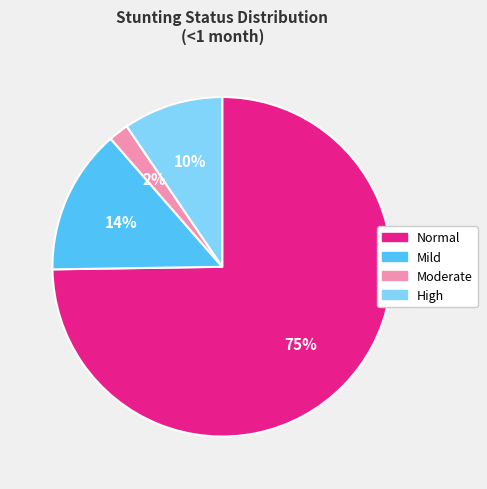

To the nearest percent, what is the average slice percentage?

25%